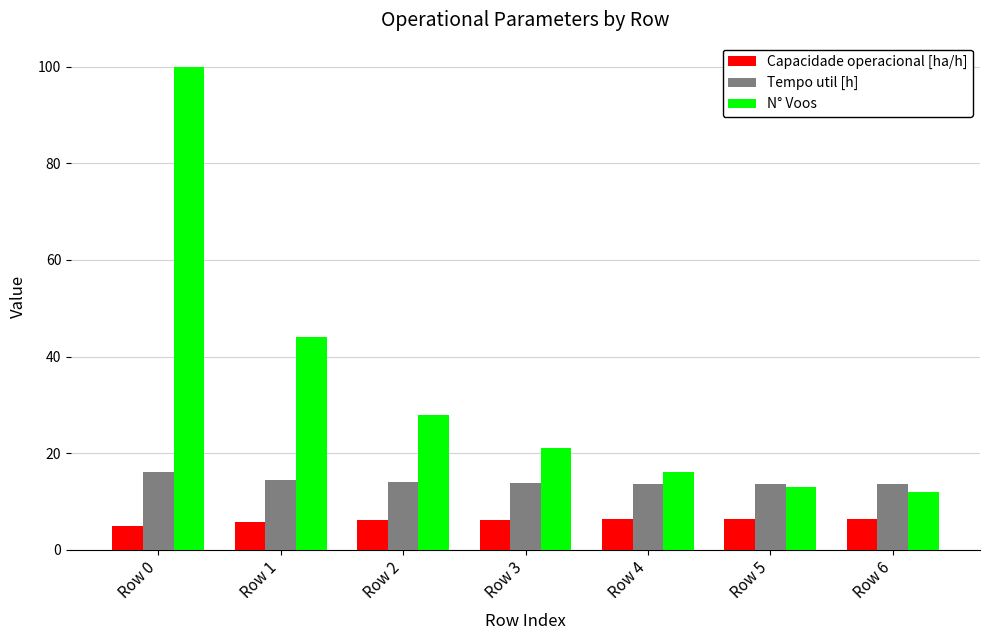

Which series changed the most between Row 2 and Row 4?

N° Voos